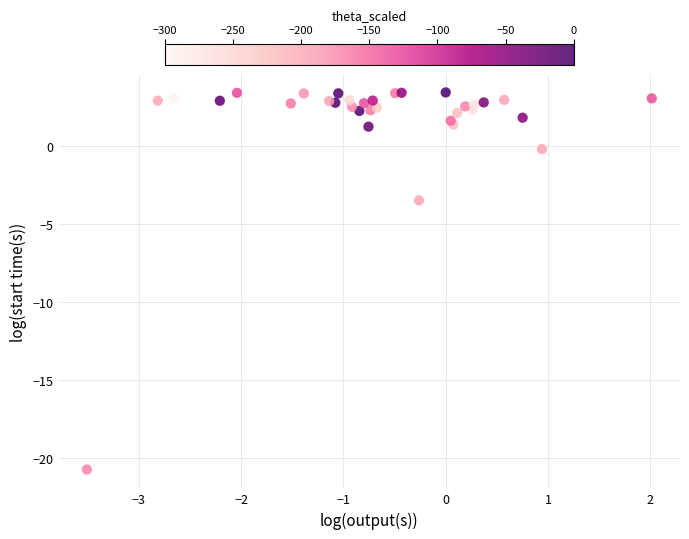

What Y value in the scatter plot is closest to -8?

-3.5